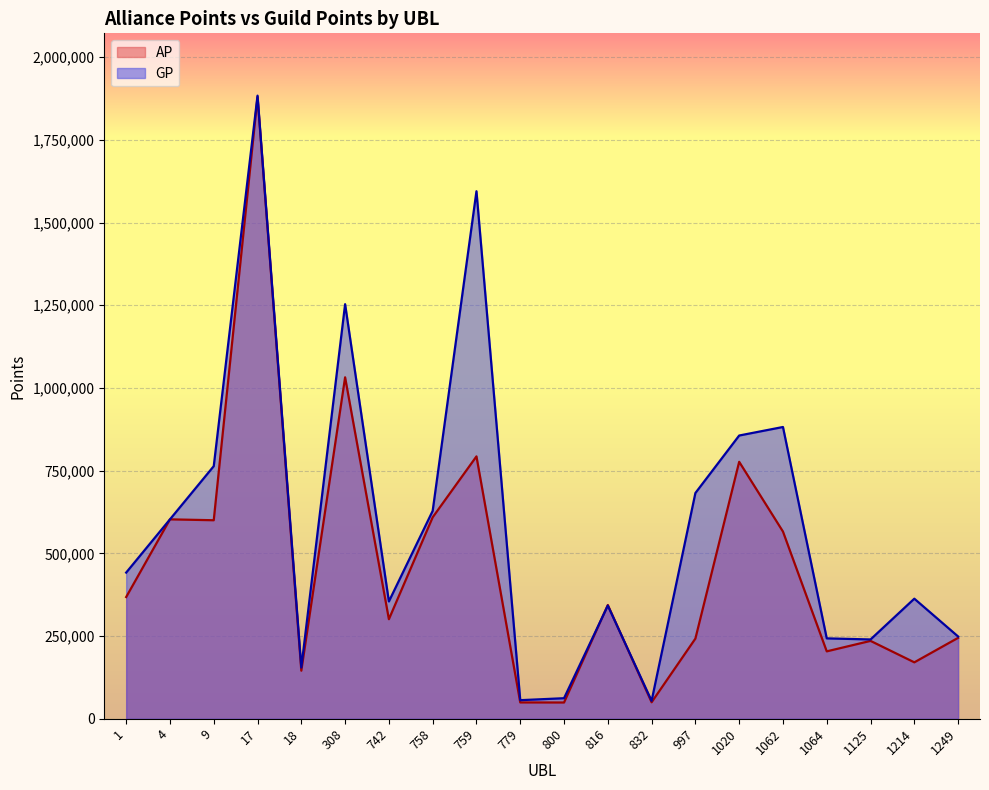

What is the average value of the AP series?

463046